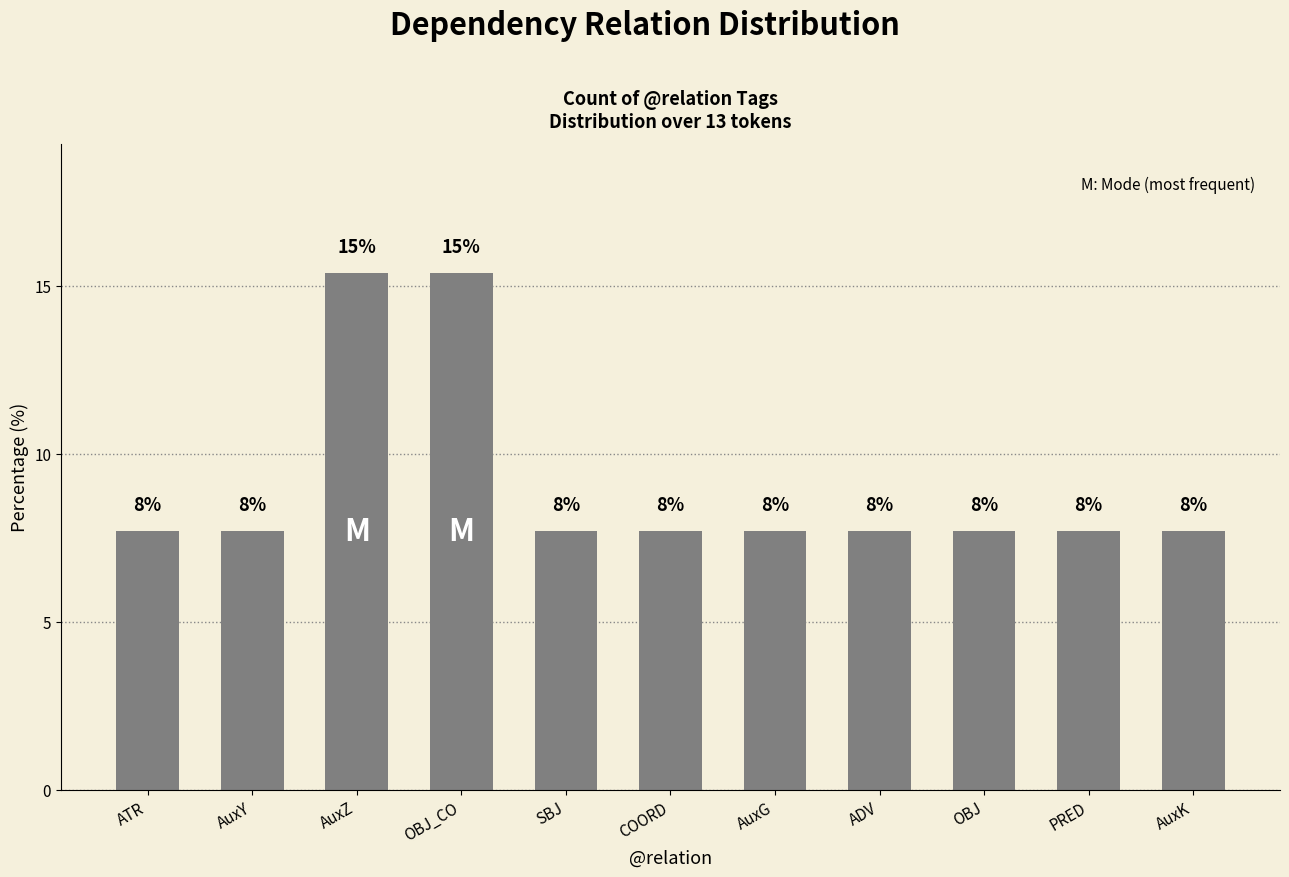

How many bars are there in total?

11